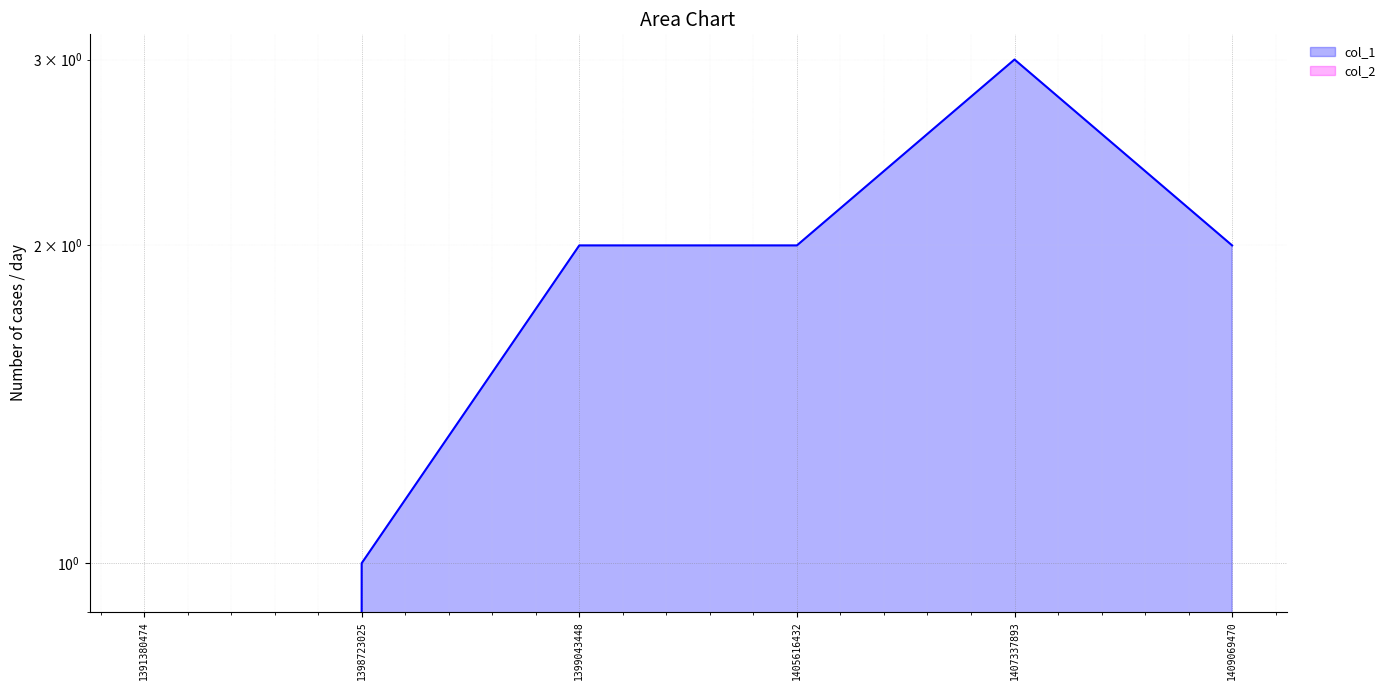

At which category does the chart reach its peak across all series?

1407337893